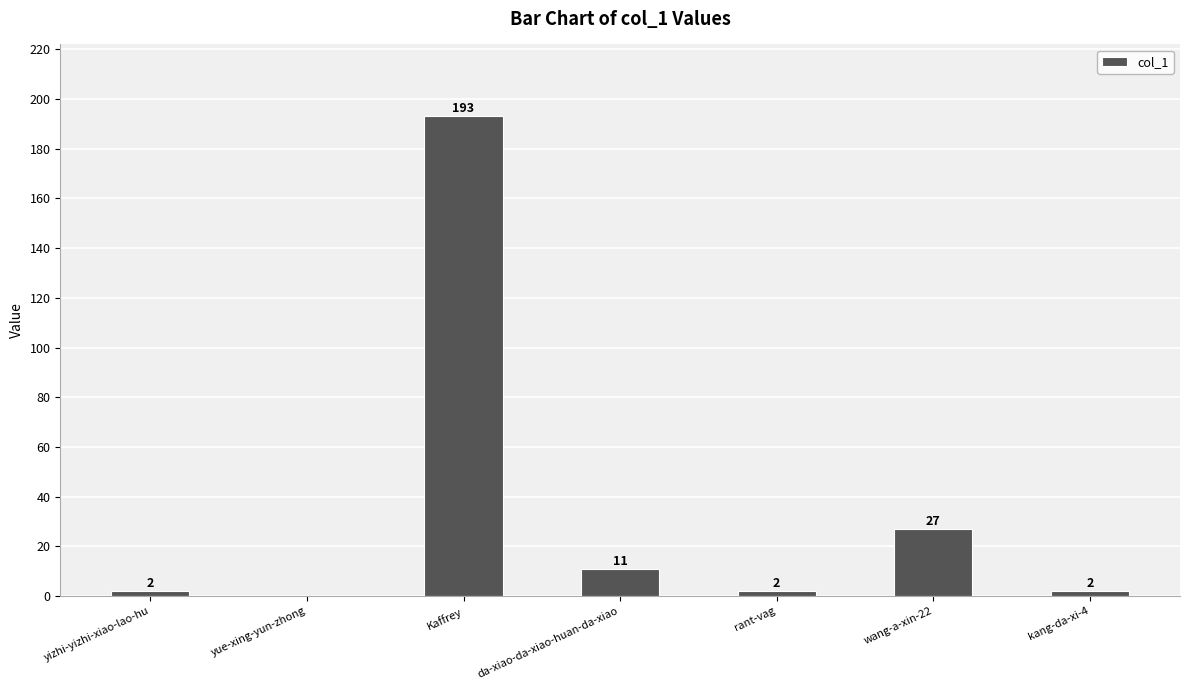

What is the change in value from yizhi-yizhi-xiao-lao-hu to Kaffrey?

+191